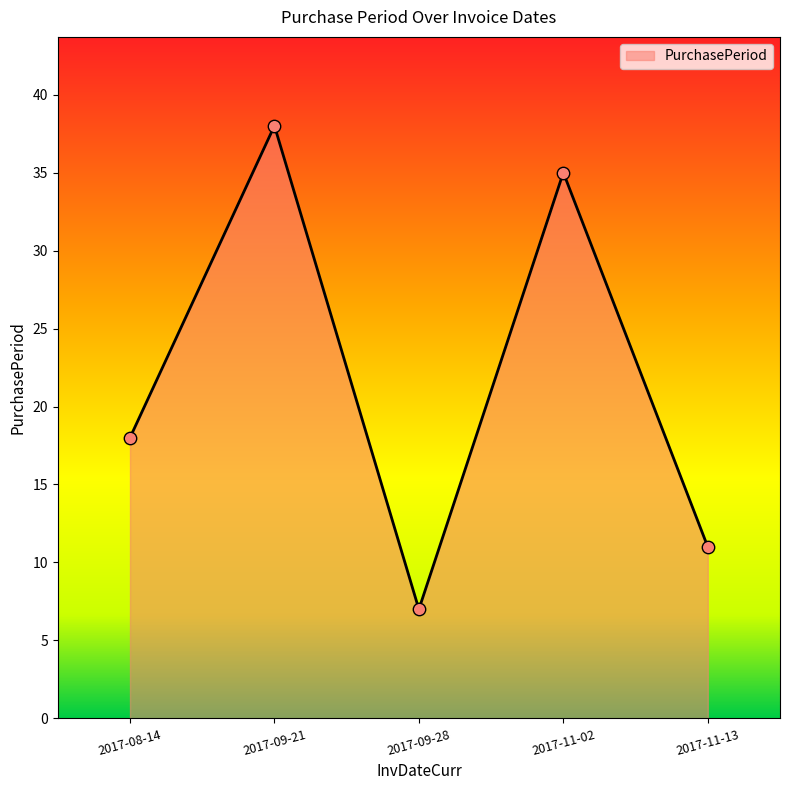

What is the change in value from 2017-08-14 to 2017-09-28?

-11